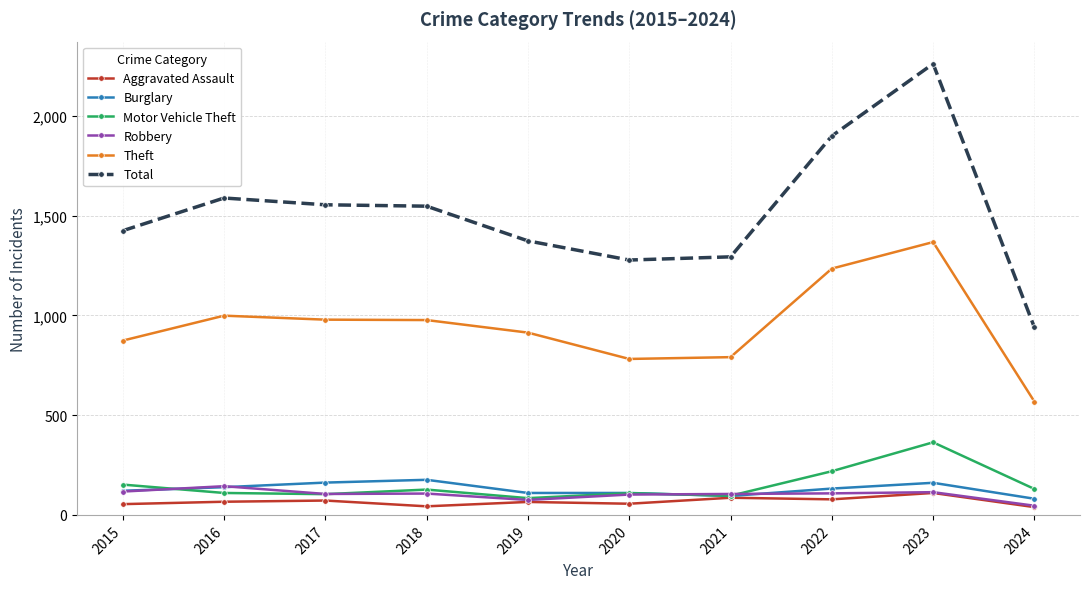

True or false: Theft has a value of 874 at 2015.

True